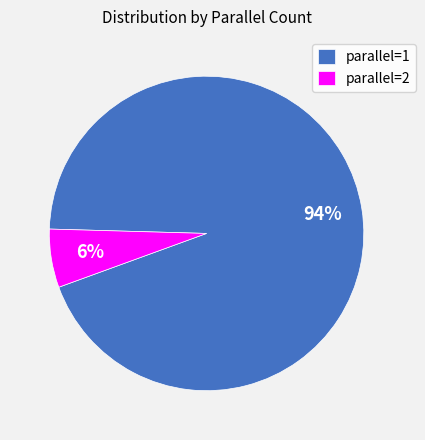

How many segments does this pie chart have?

2